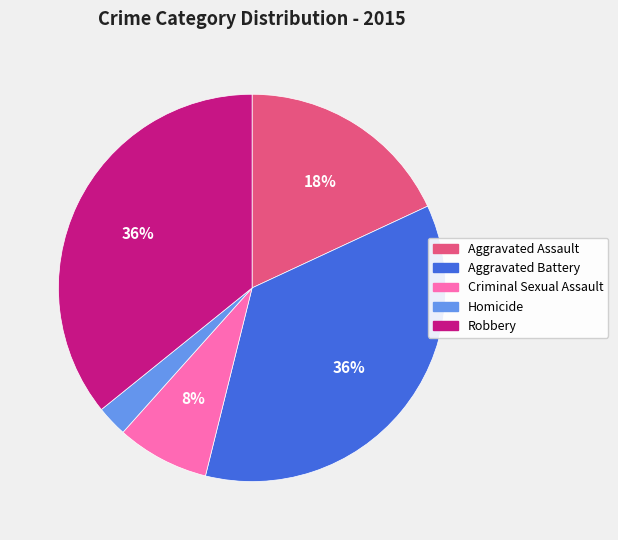

What is the smallest slice in the pie chart?

Homicide